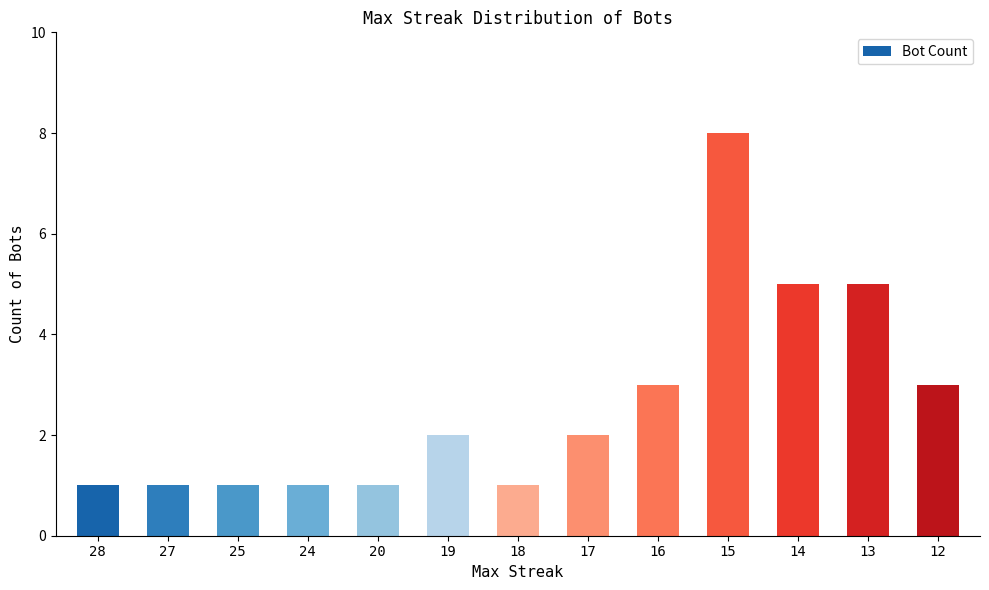

What is the smallest value displayed?

1